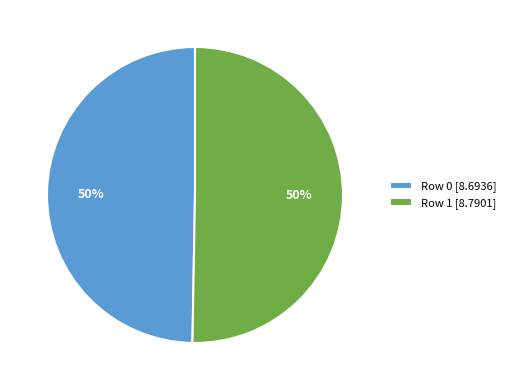

The Row 1 slice represents 42% of the pie. True or false?

False